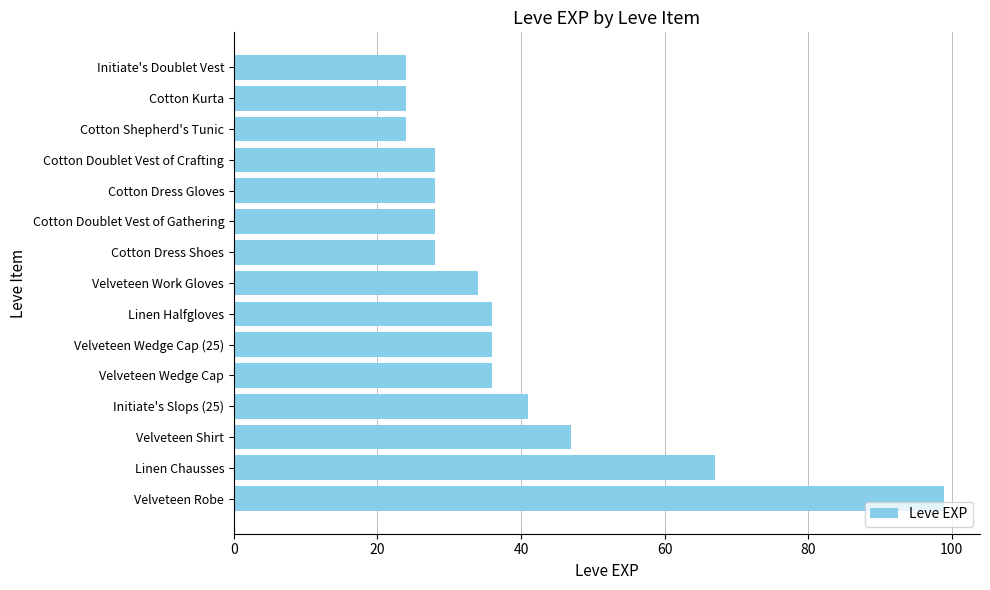

Approximately how many times larger is the value at Cotton Dress Gloves compared to Cotton Kurta?

1.2